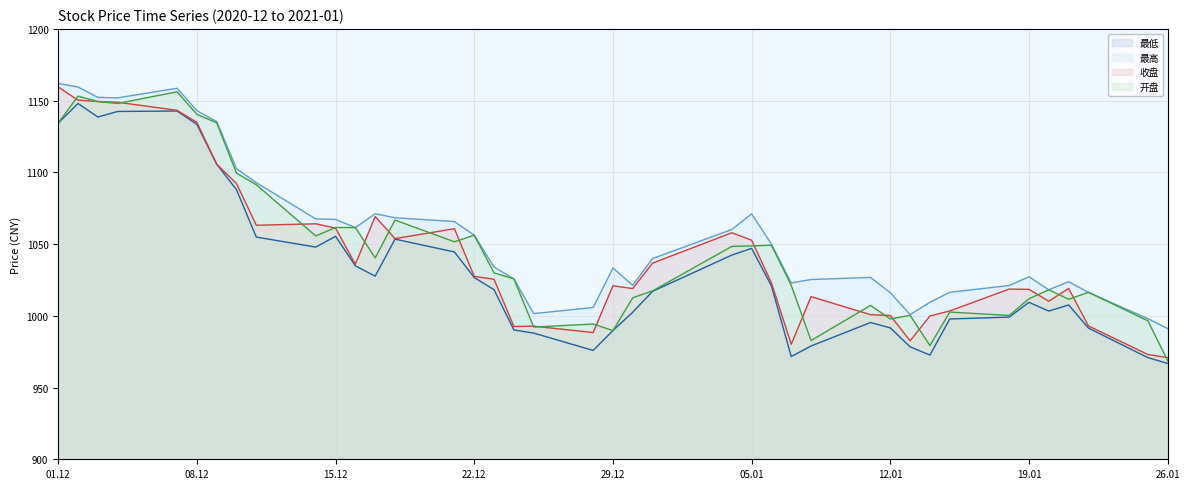

What is the minimum value shown in the chart?

966.8